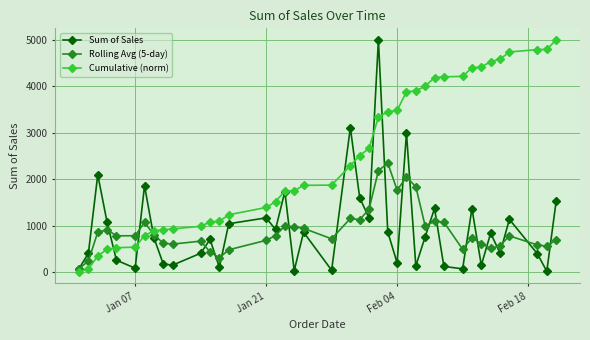

What is the minimum value shown in the chart?

10.0